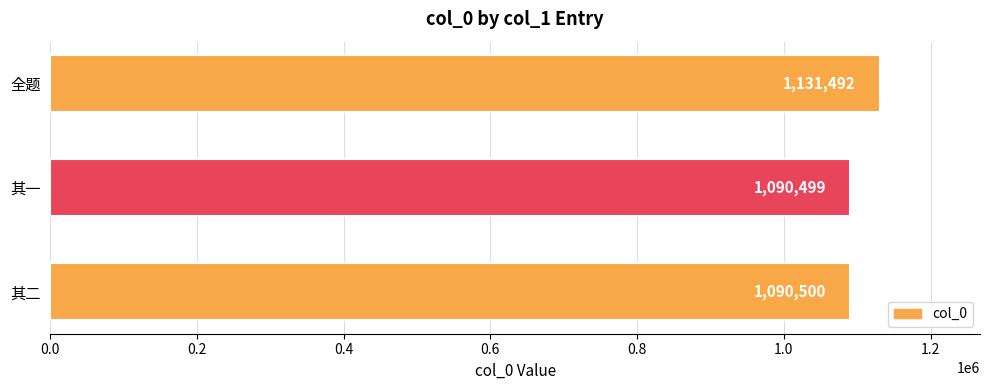

Approximately how many times larger is the value at 其二 compared to 其一?

1.0